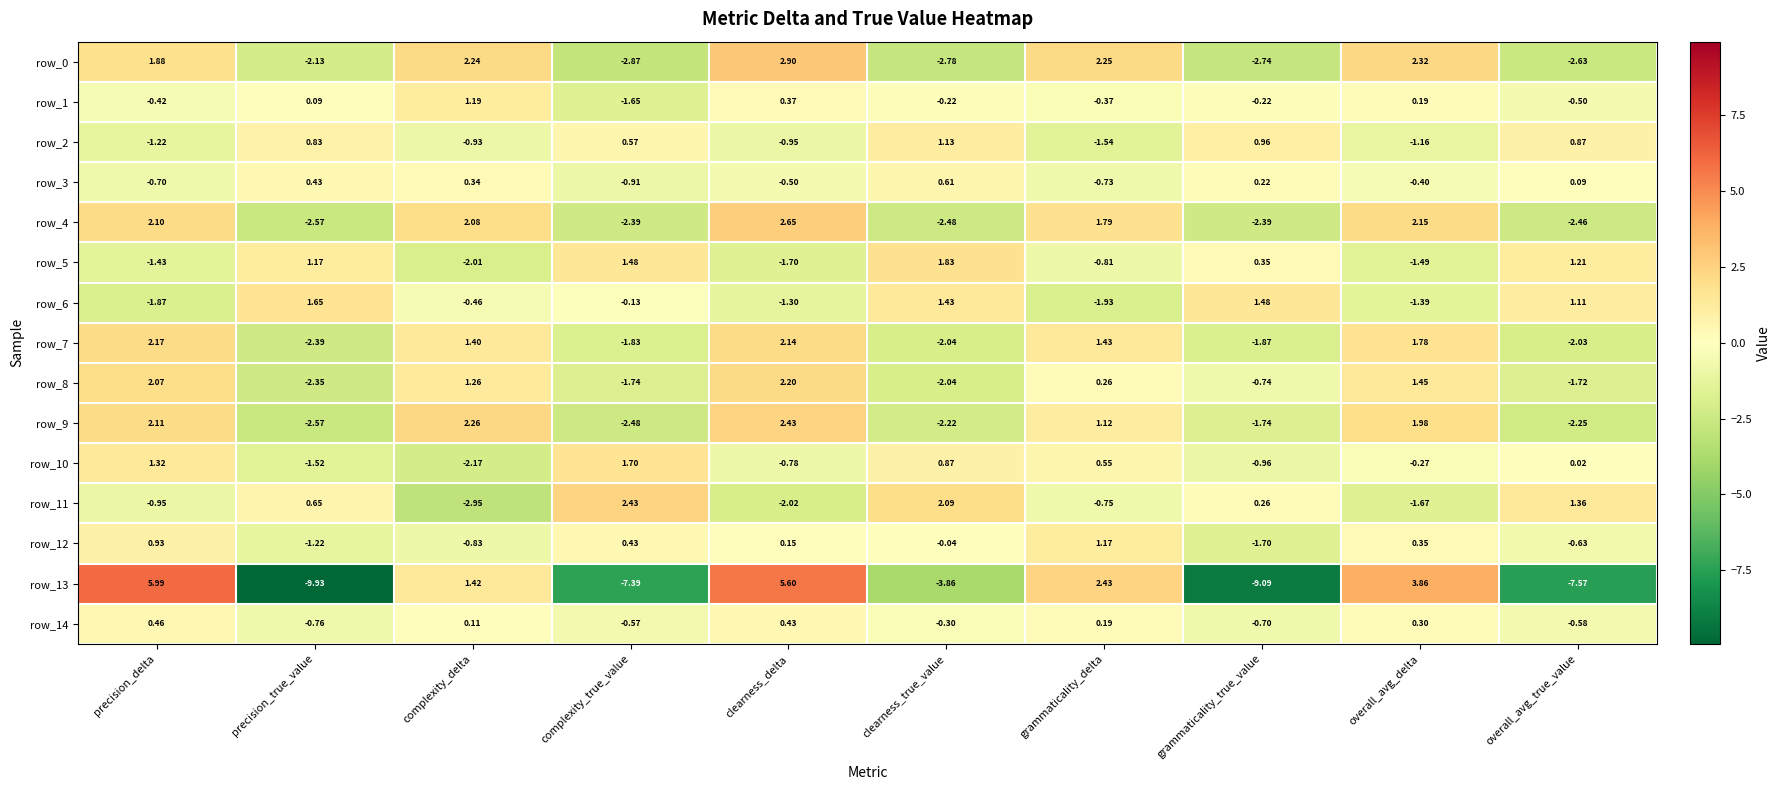

Between complexity_delta and overall_avg_delta, which series saw the biggest shift?

row_13